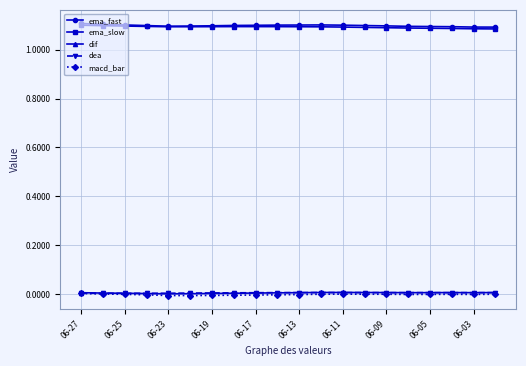

How many ema_slow values are between 1 and 2?

20